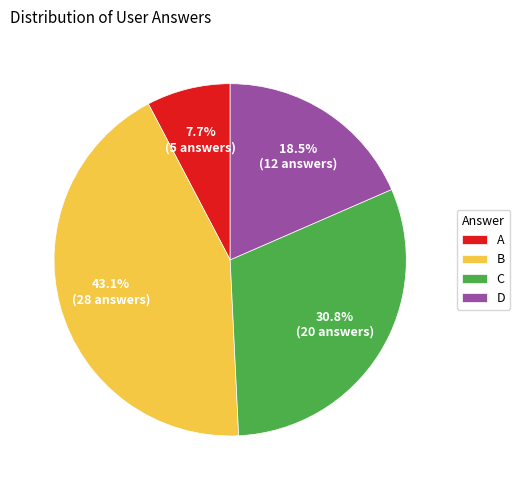

Rank the categories by value from highest to lowest.

B, C, D, A